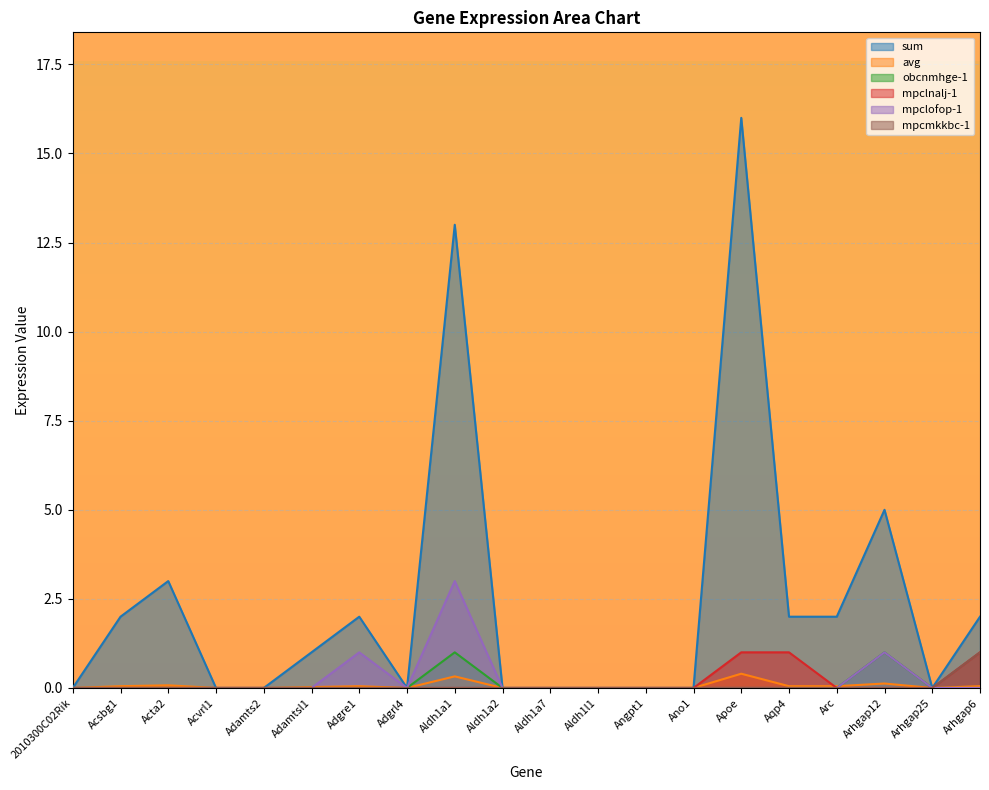

Rank the categories by obcnmhge-1 value from highest to lowest.

Aldh1a1, Arhgap12, 2010300C02Rik, Acsbg1, Acta2, Acvrl1, Adamts2, Adamtsl1, Adgre1, Adgrl4, Aldh1a2, Aldh1a7, Aldh1l1, Angpt1, Ano1, Apoe, Aqp4, Arc, Arhgap25, Arhgap6